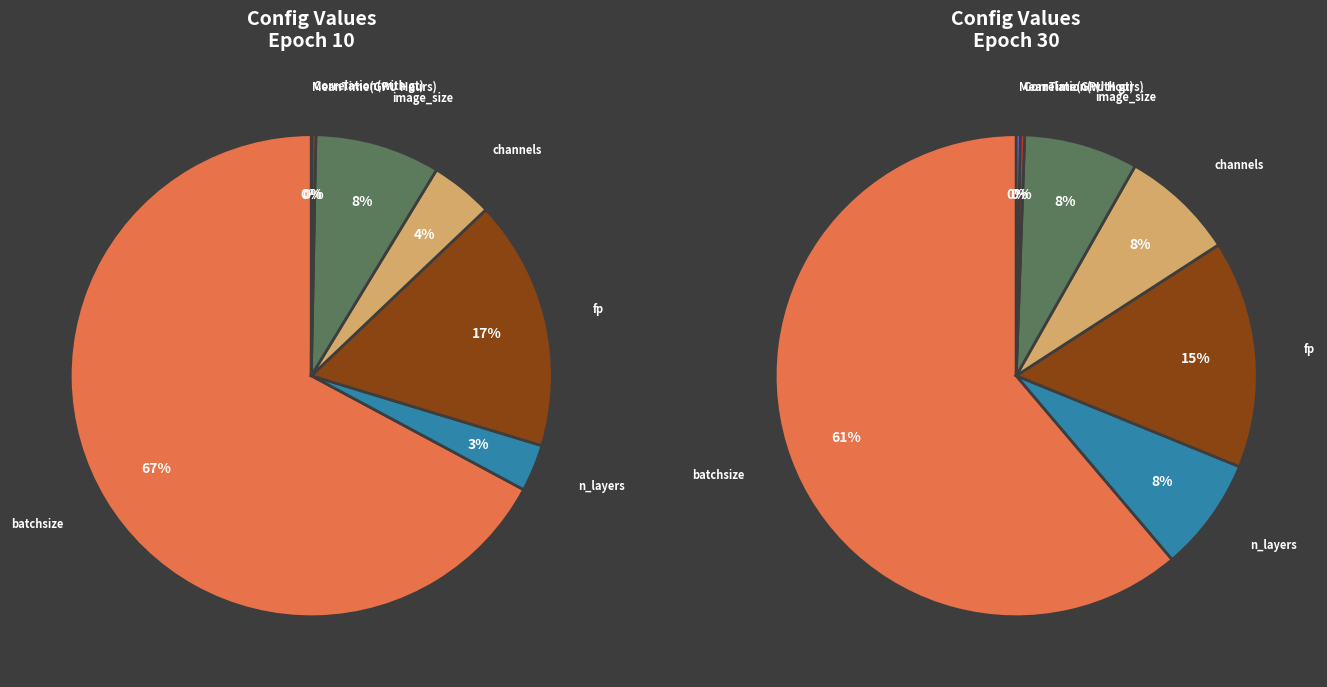

Rank the categories by values_30 value from highest to lowest.

batchsize, fp, n_layers, channels, image_size, Correlation(with gt), MeanTime(GPU Hours), learning rate, cutout_len